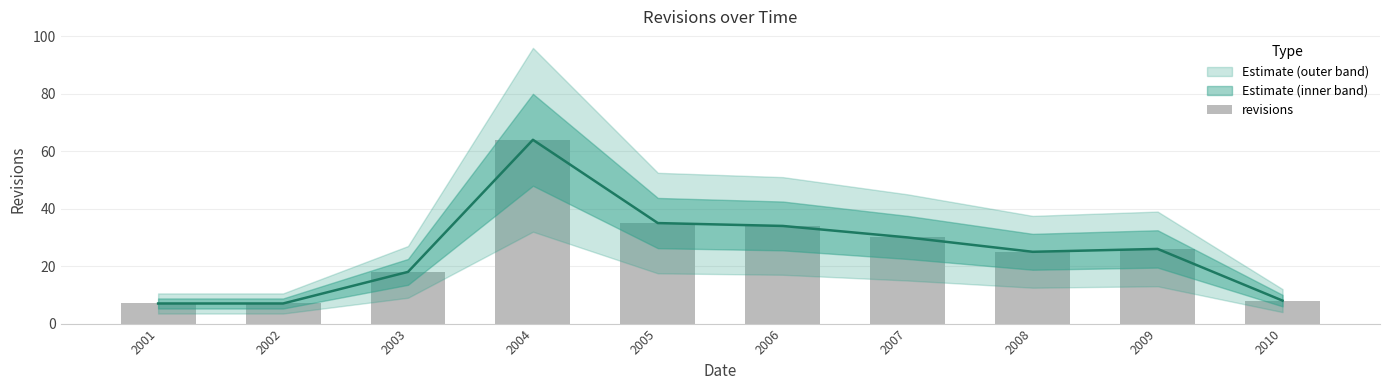

Which category has the lowest value across all series?

2001